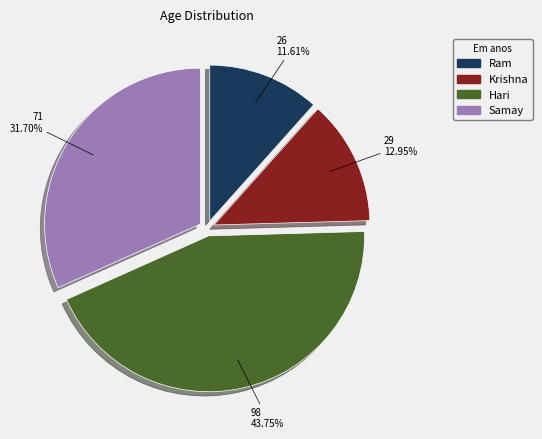

To the nearest percent, what portion does Hari represent?

44%